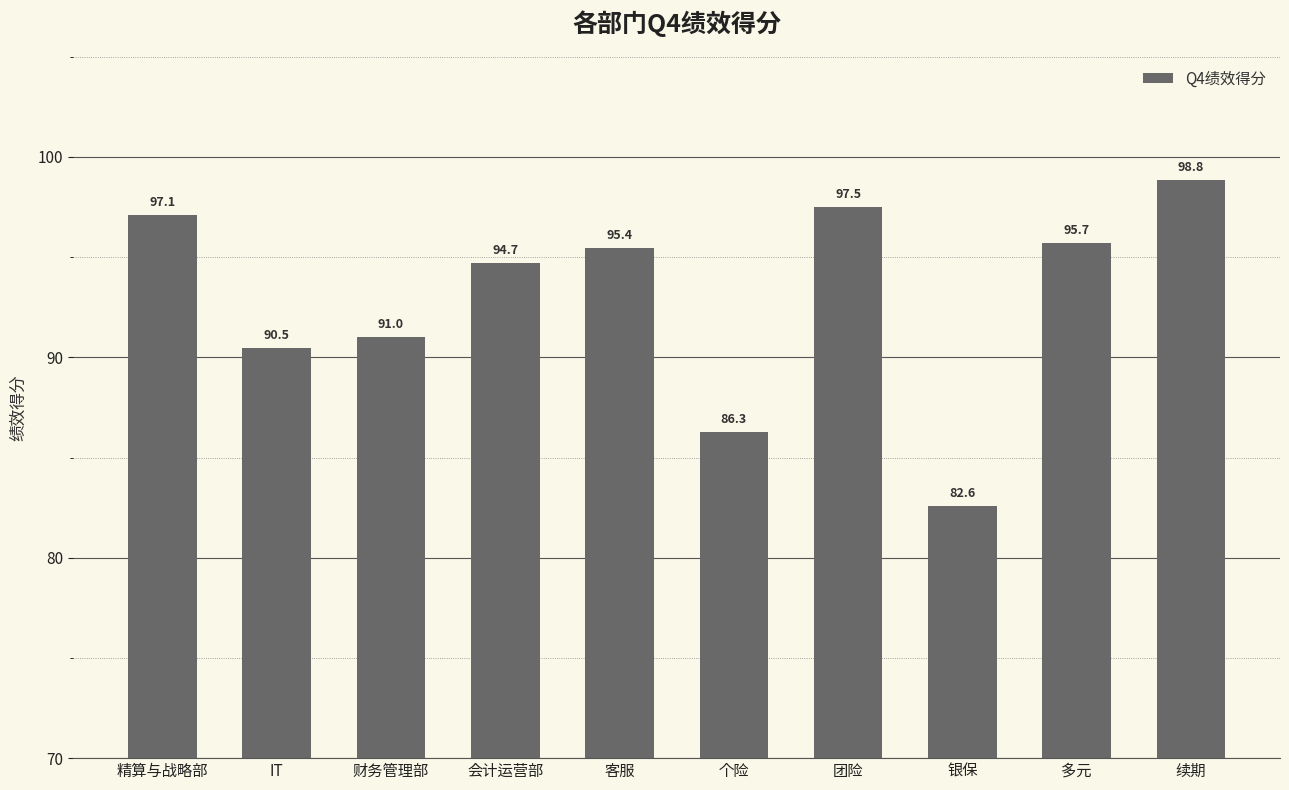

Reading right to left, list all the values displayed in this chart.

98.8	95.7	82.6	97.5	86.3	95.4	94.7	91.0	90.5	97.1